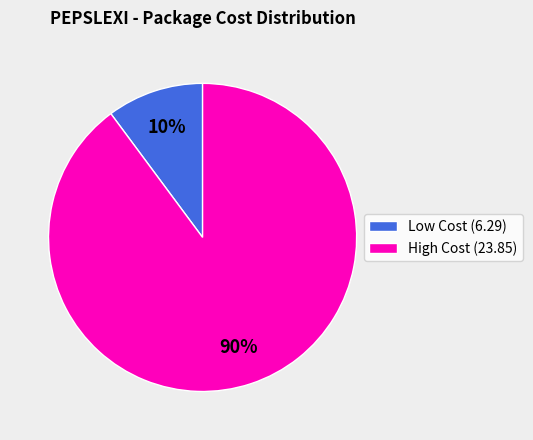

What percentage is the High Cost (23.85) slice, to the nearest percent?

90%